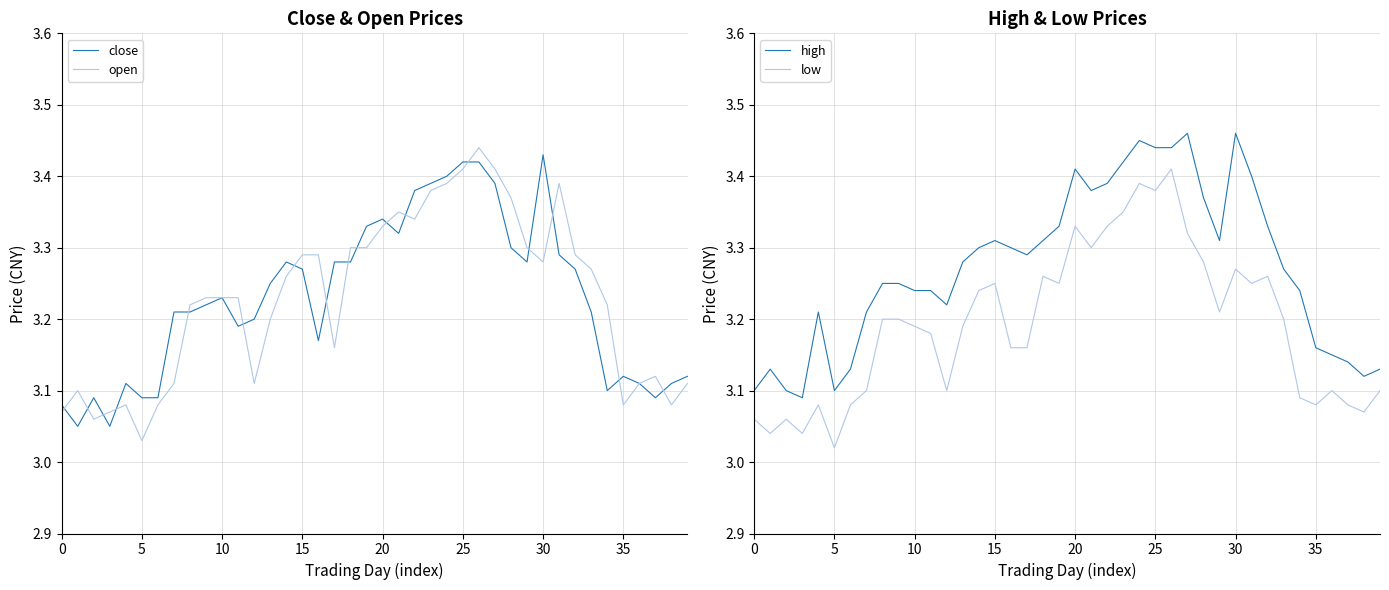

The high series shows 5.0 at 5. True or false?

False